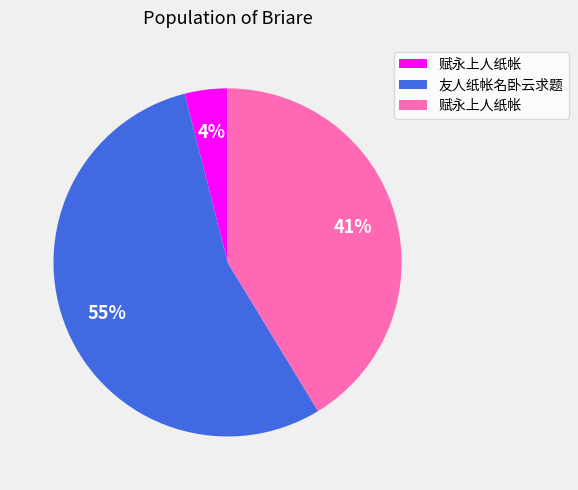

Is there any slice that represents more than half of the pie?

Yes